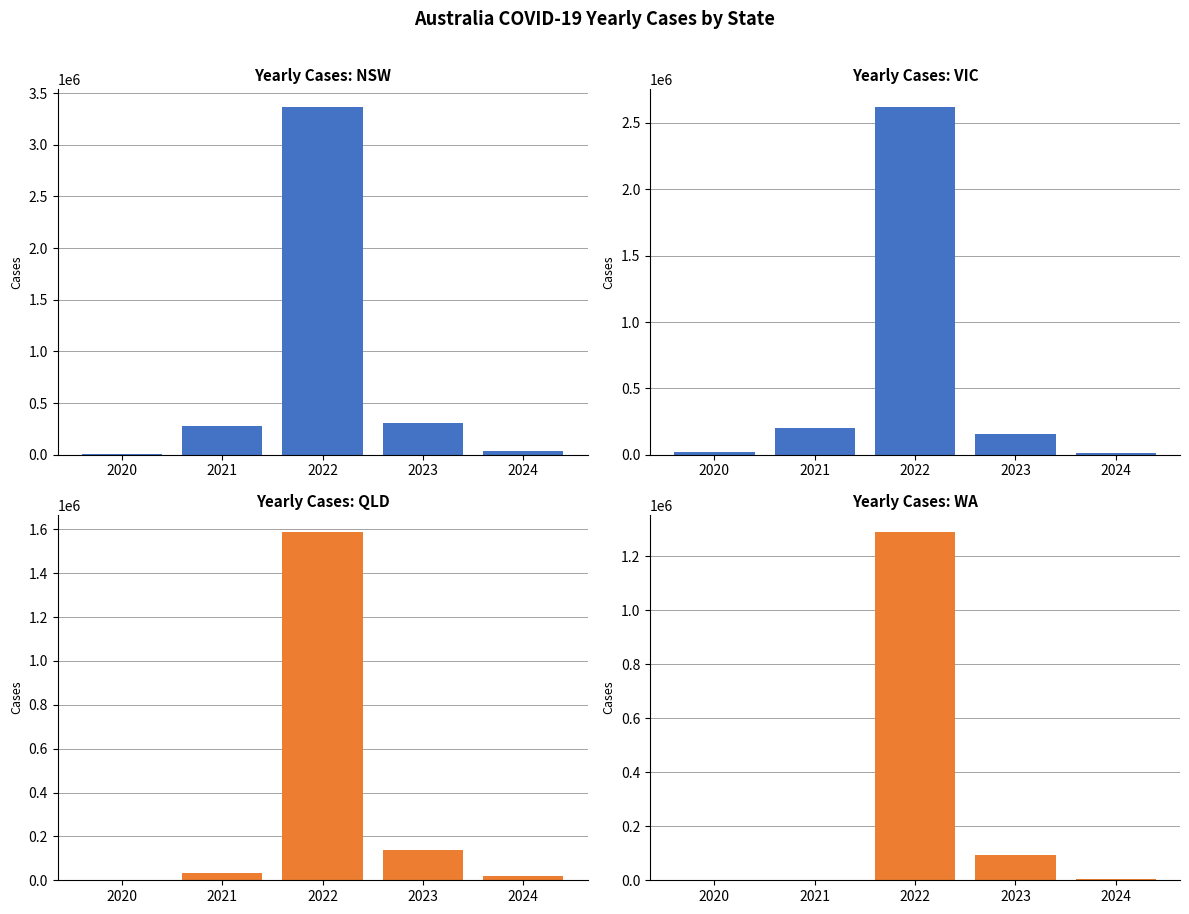

What are all the series names shown in the legend?

NSW, VIC, QLD, WA